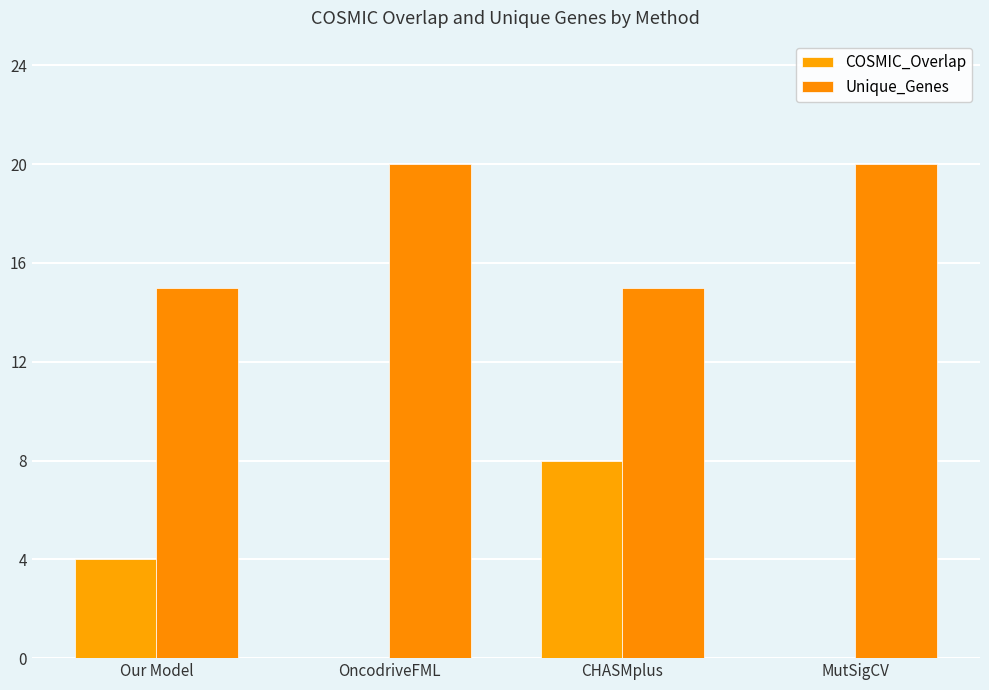

How many data points does each series have?

4